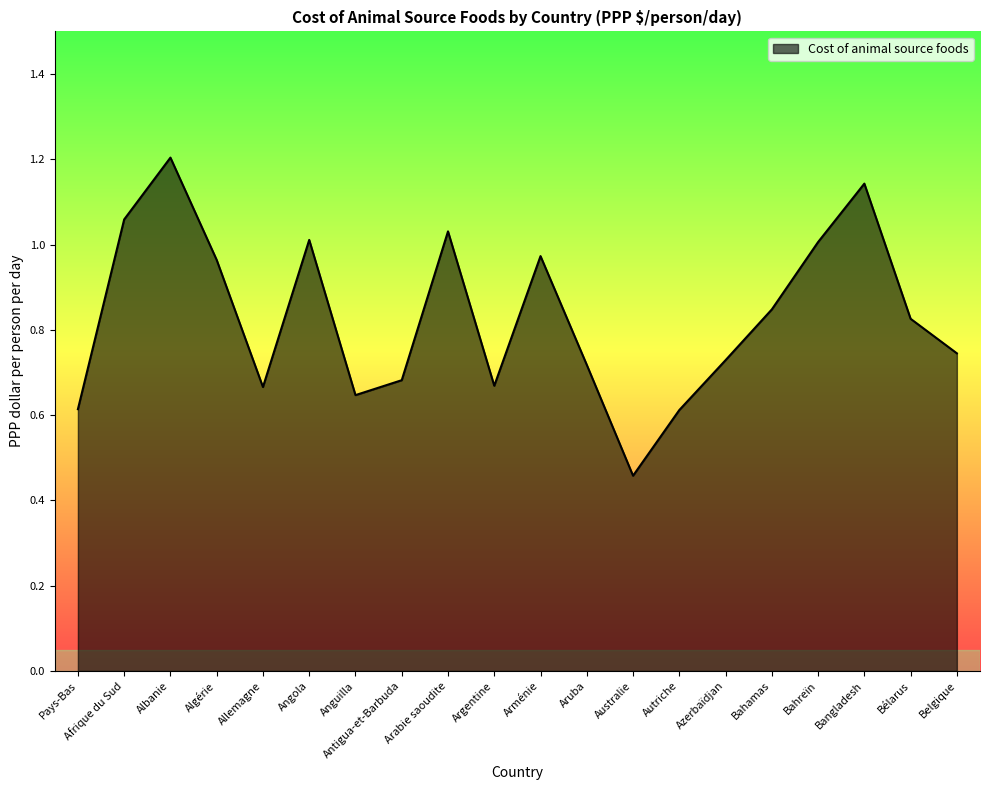

Where is the first local maximum?

Albanie